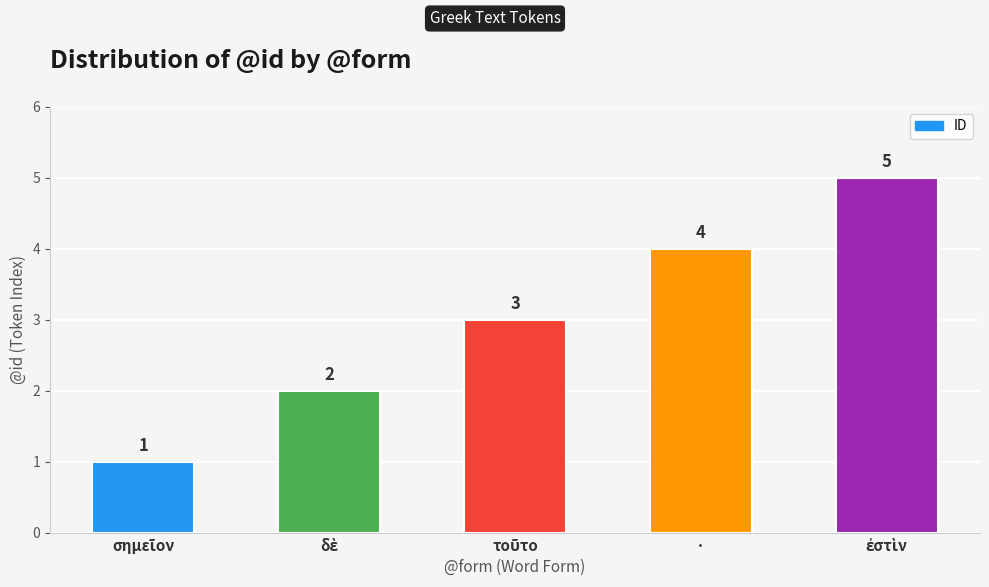

What is the label of the 2nd bar from the right?

·